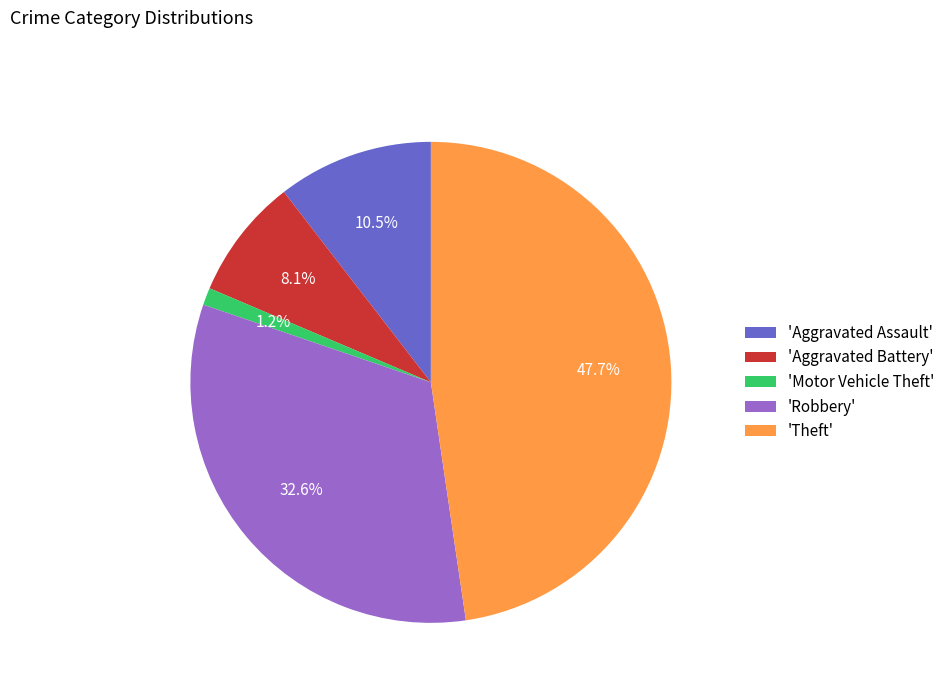

Which has a higher value, 'Aggravated Assault' or 'Theft'?

'Theft'